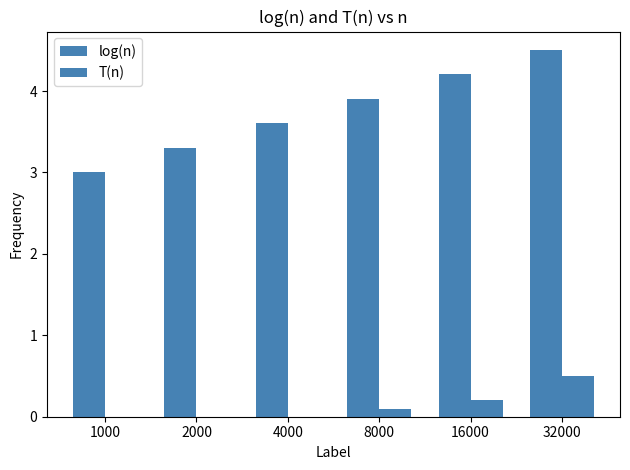

Reading left to right, extract all data points from this chart.

log(n): 1000=3.0	2000=3.3	4000=3.6	8000=3.9	16000=4.2	32000=4.5
T(n): 1000=0.0	2000=0.0	4000=0.0	8000=0.1	16000=0.2	32000=0.5